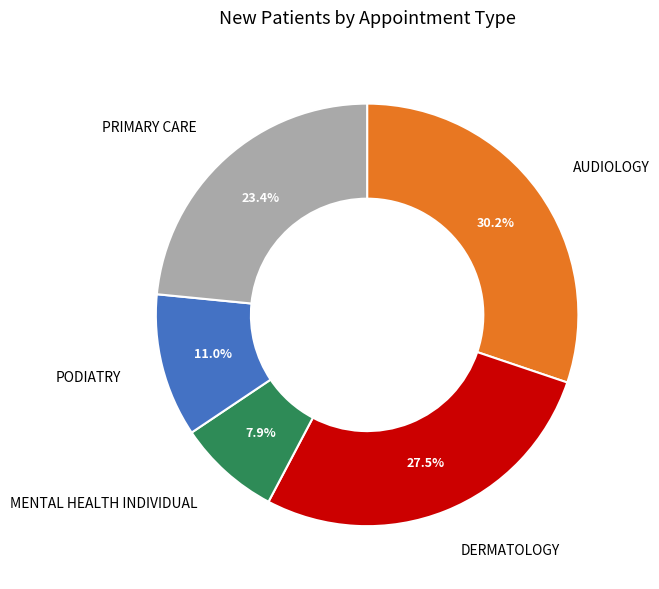

What percentage is the PRIMARY CARE slice, to the nearest percent?

23%